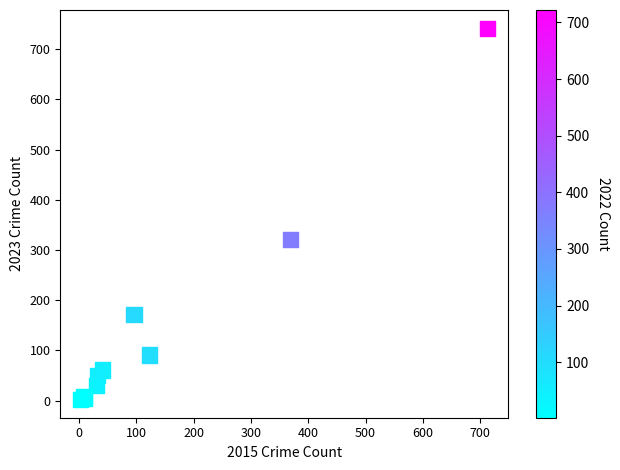

What Y value in the scatter plot is closest to 372?

321